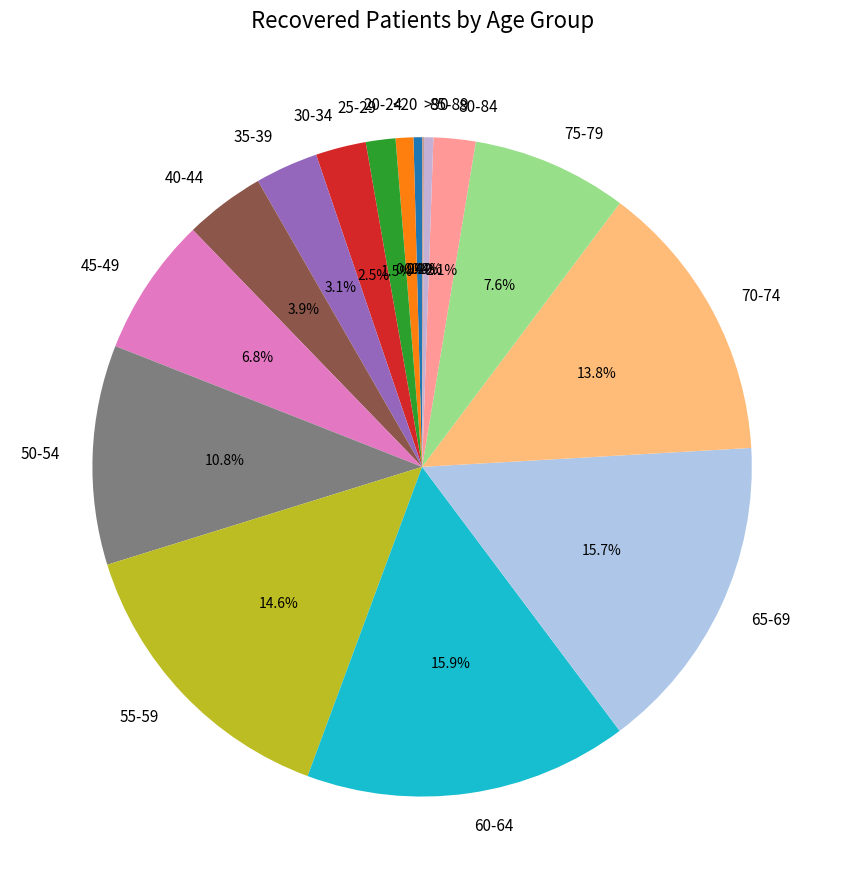

To the nearest percent, what is the combined percentage of 40-44 and <20?

4%